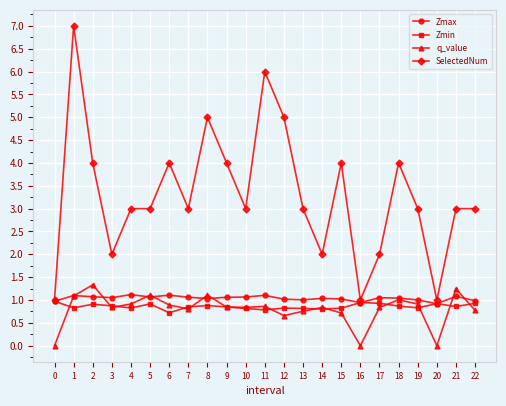

What is the difference between the maximum and minimum values in the Zmin series?

0.3